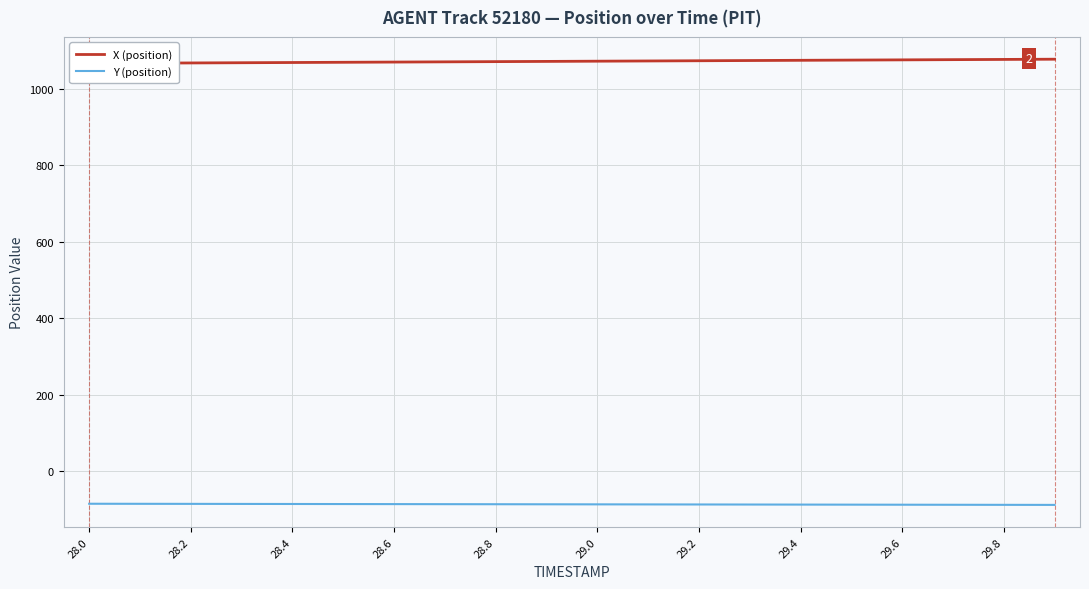

Is it true that Y (position) equals -86.5 at 28.4?

True